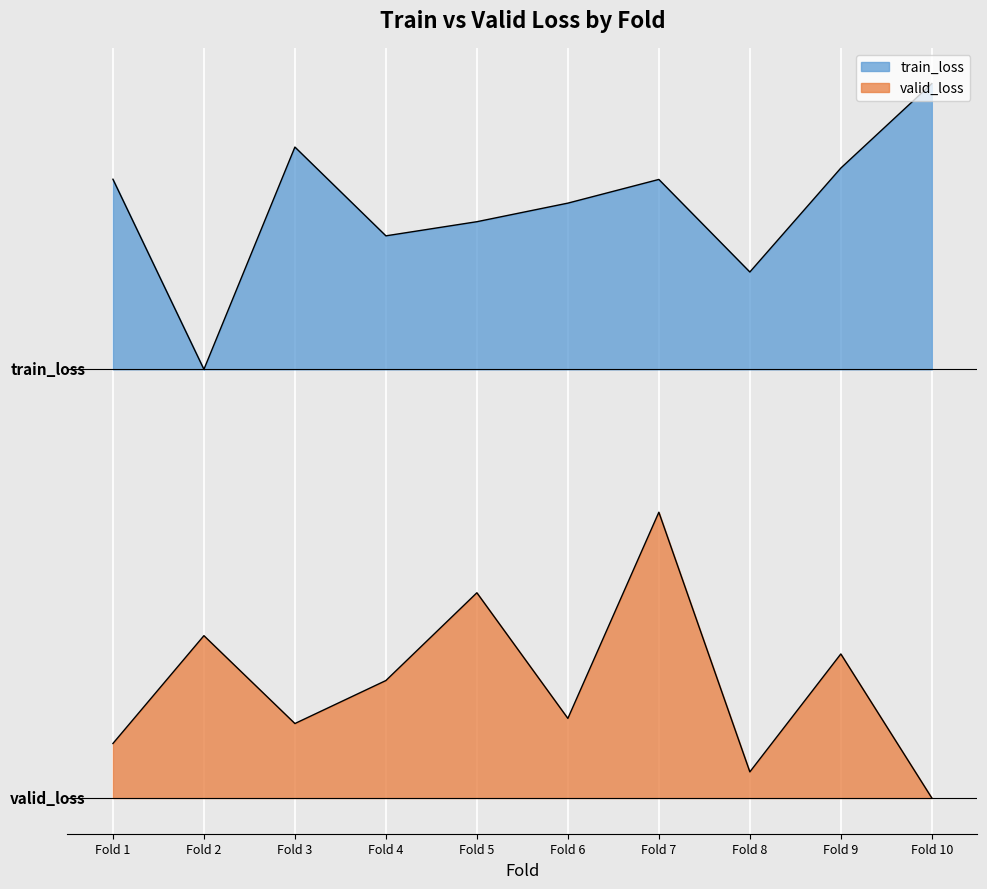

Which series has the largest range (max minus min)?

valid_loss